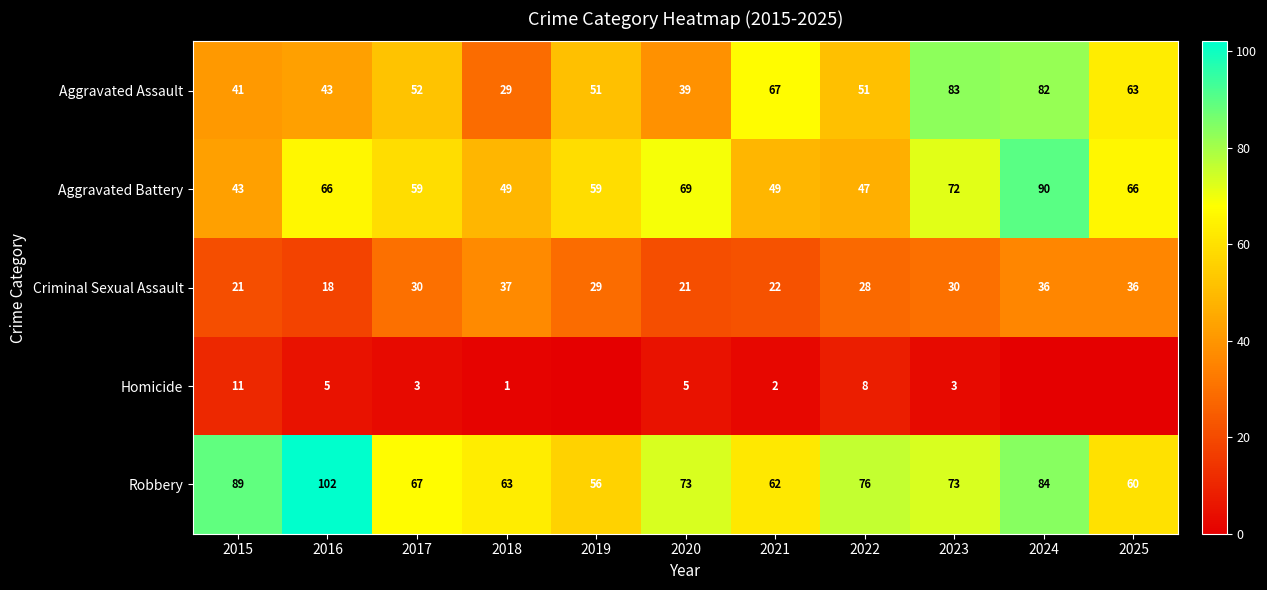

The Criminal Sexual Assault series shows 36 at 2024. True or false?

True